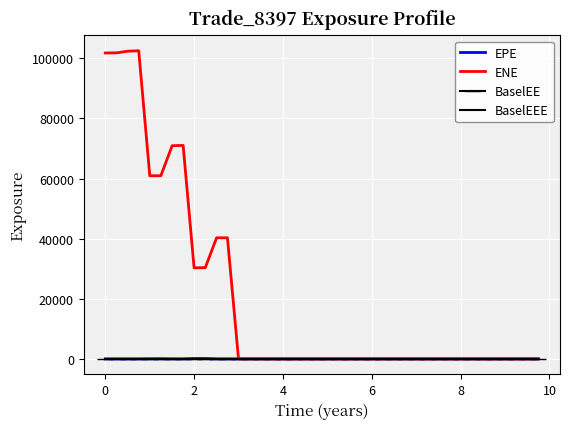

What is the greatest value displayed?

102505.0